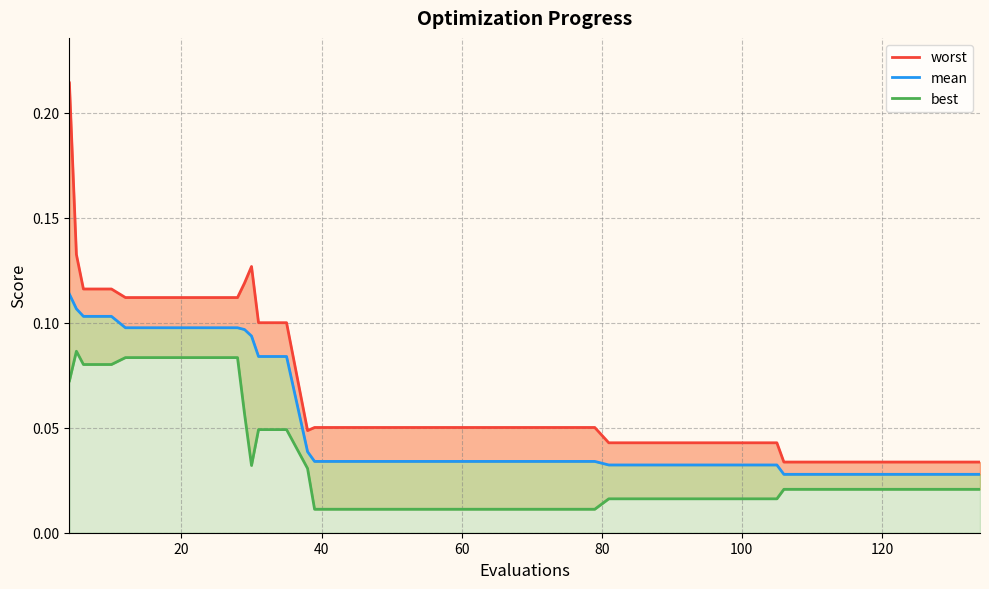

Is the value of best at 120 greater than the value of mean at 20?

No